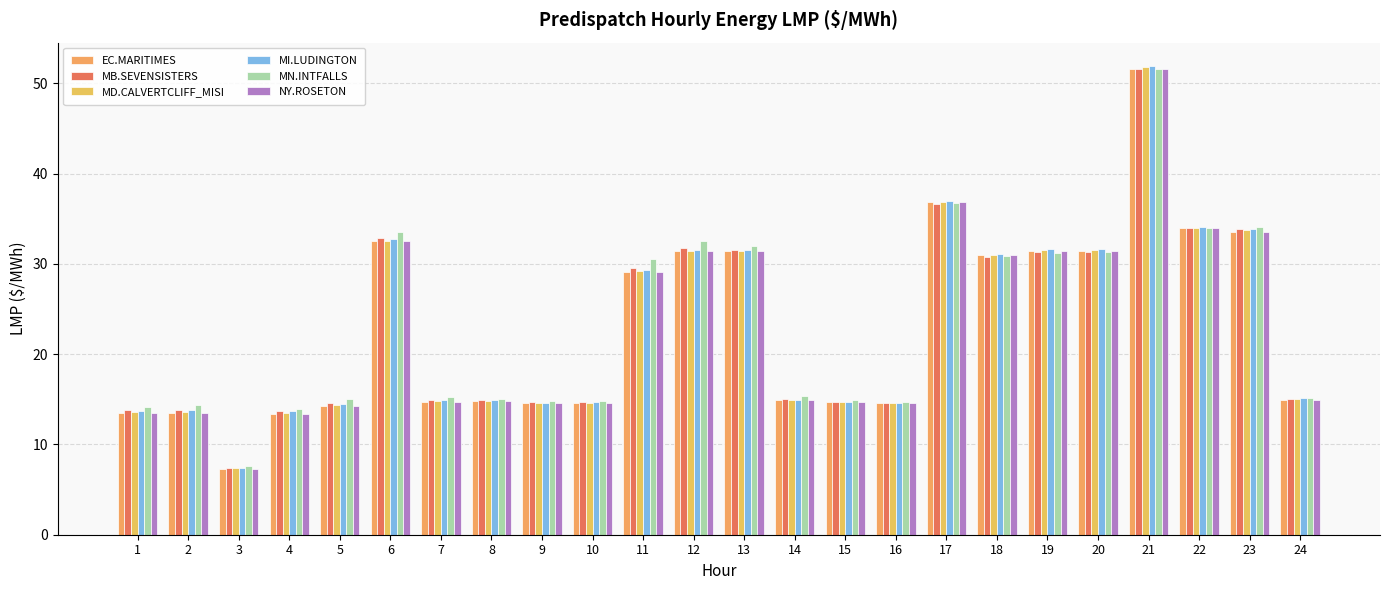

What is the minimum value shown in the chart?

7.3